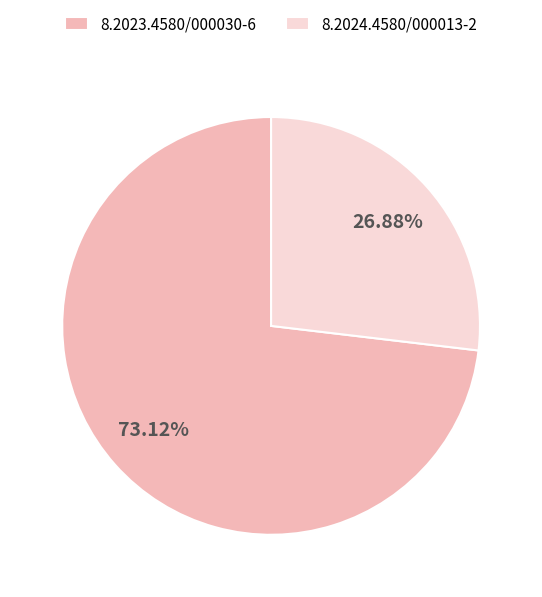

Does 8.2023.4580/000030-6 account for over 50% of the chart?

Yes